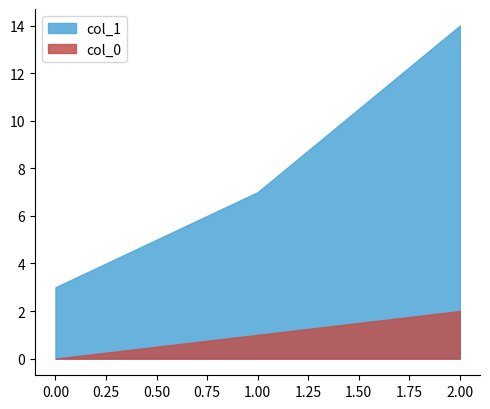

Is it true that col_0 equals -1 at 0?

False